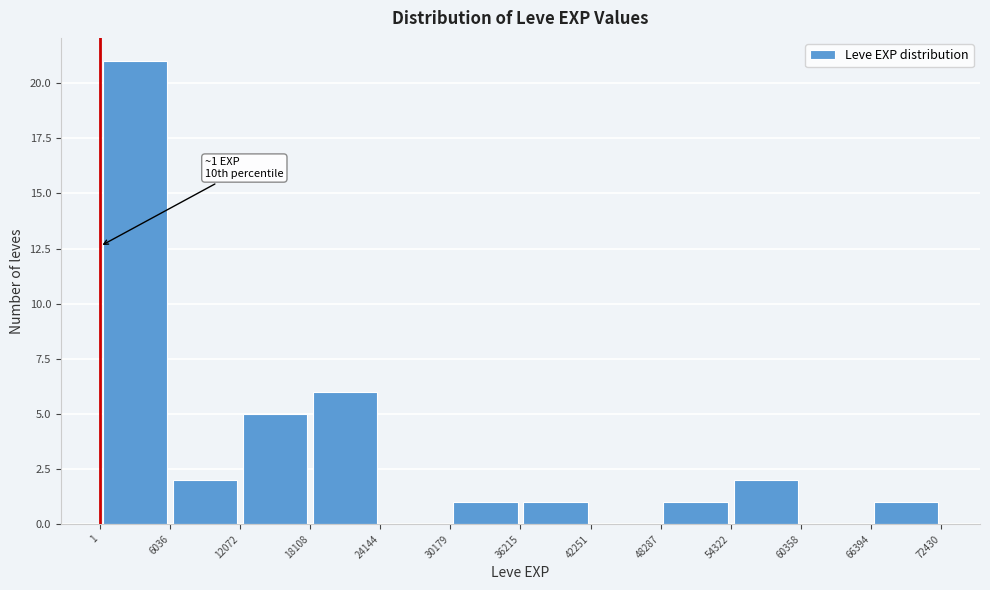

Over which range of the x-axis is the bar tallest?

1 to 6036